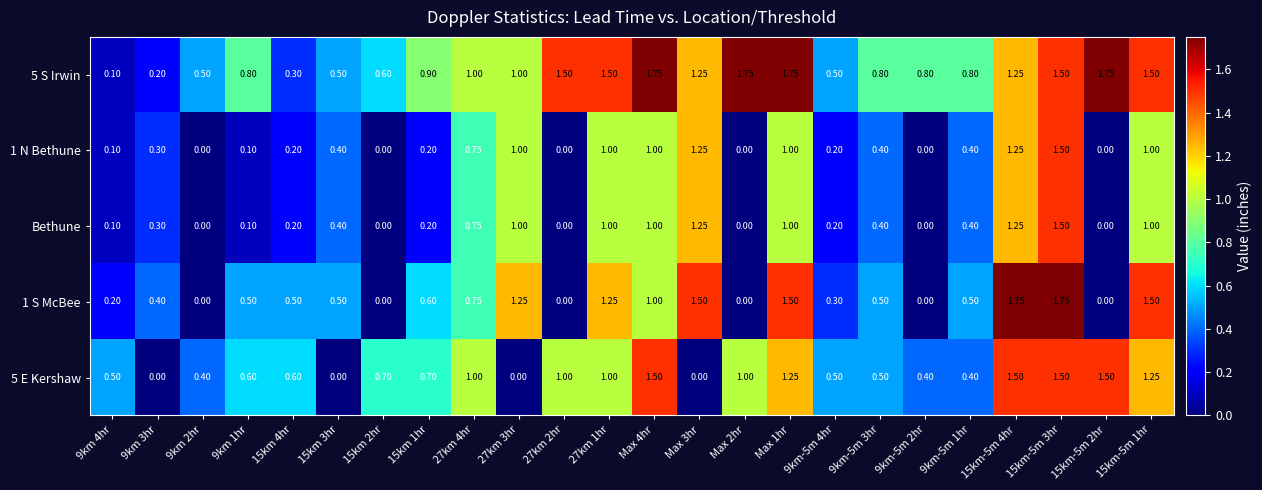

Rank the series by their maximum value, from highest to lowest.

5 S Irwin, 1 S McBee, 1 N Bethune, Bethune, 5 E Kershaw